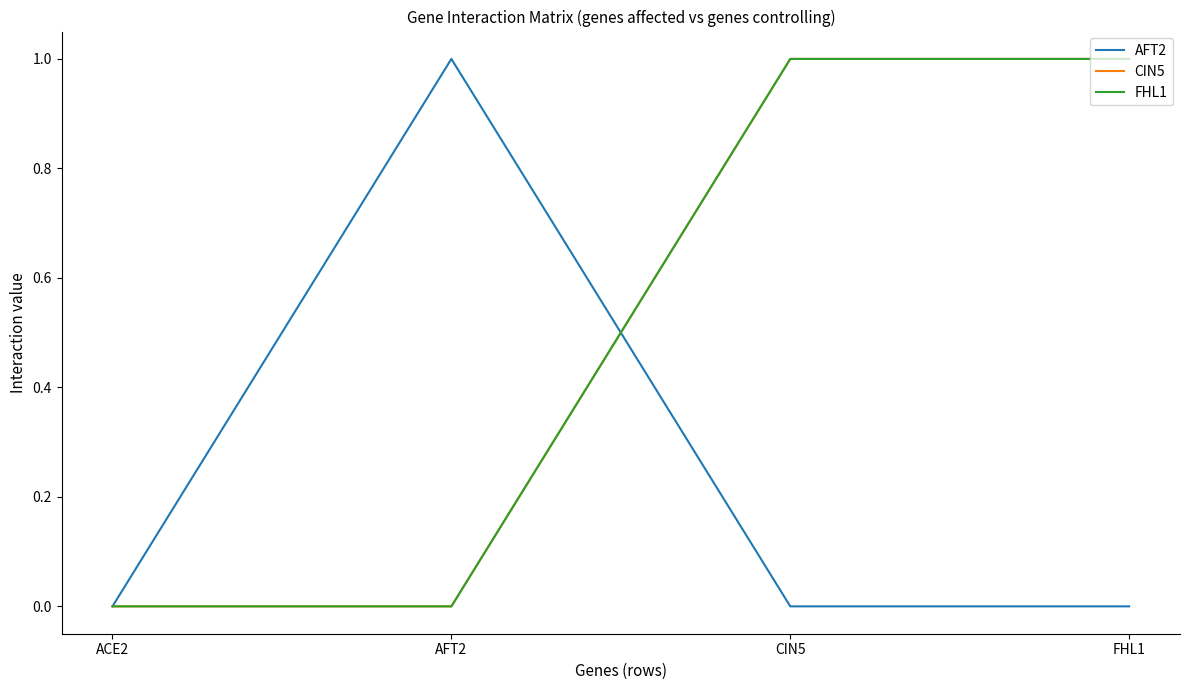

In AFT2, how many points are higher than both neighbors (excluding endpoints)?

1